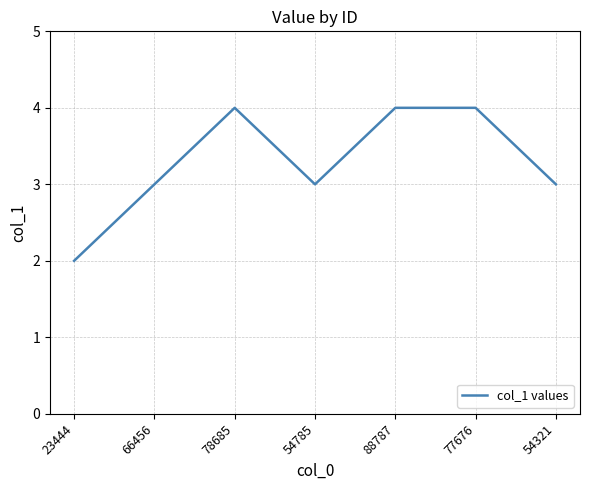

How many lines are shown in the chart?

1